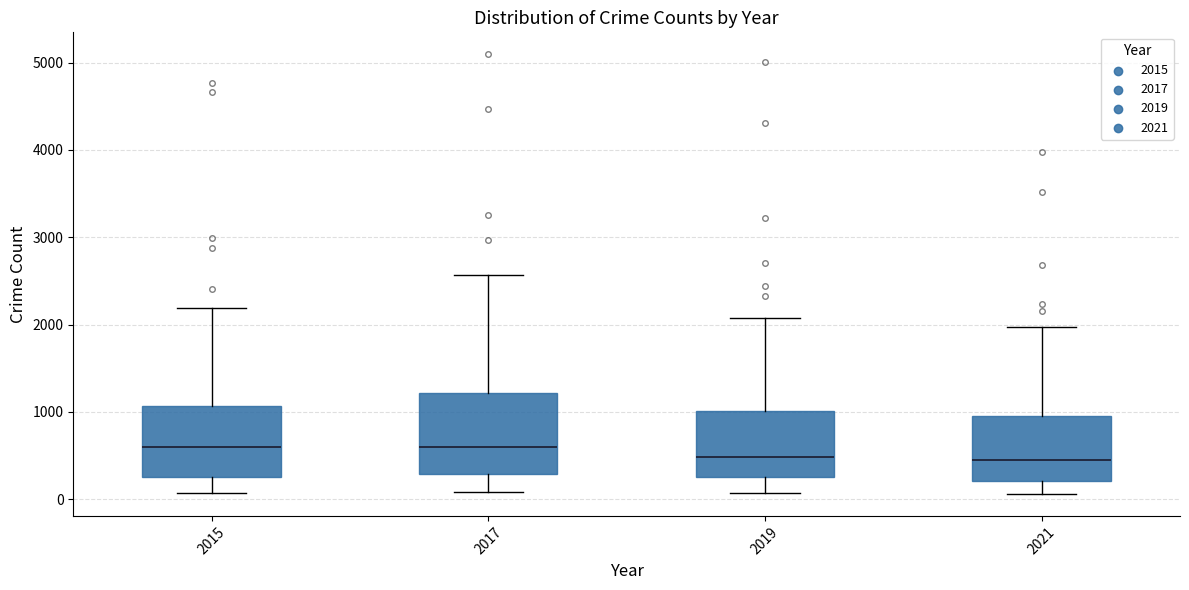

Reading left to right, read every box against the y-axis: the position of its median line, the range the box covers, and the ends of its whiskers. The values are not printed on the chart, so give them approximately, as read against the axis.

2015: median 600, box 300 to 1100, whiskers 100 to 2200
2017: median 600, box 300 to 1200, whiskers 100 to 2600
2019: median 500, box 300 to 1000, whiskers 100 to 2100
2021: median 500, box 200 to 1000, whiskers 100 to 2000